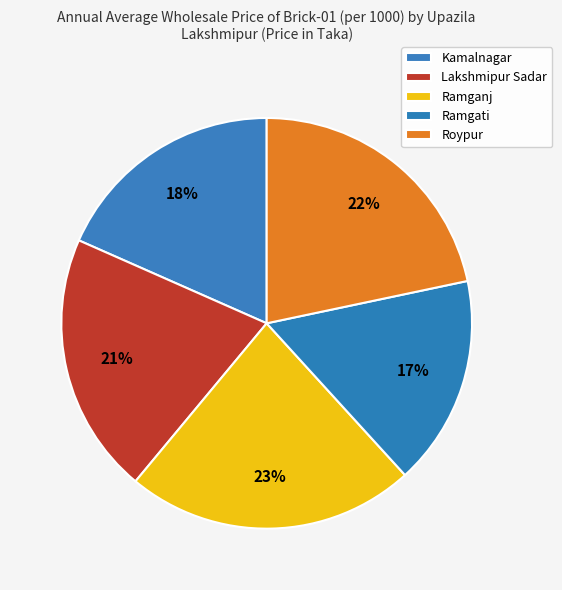

Approximately how many times larger is the value at Kamalnagar compared to Lakshmipur Sadar?

0.9